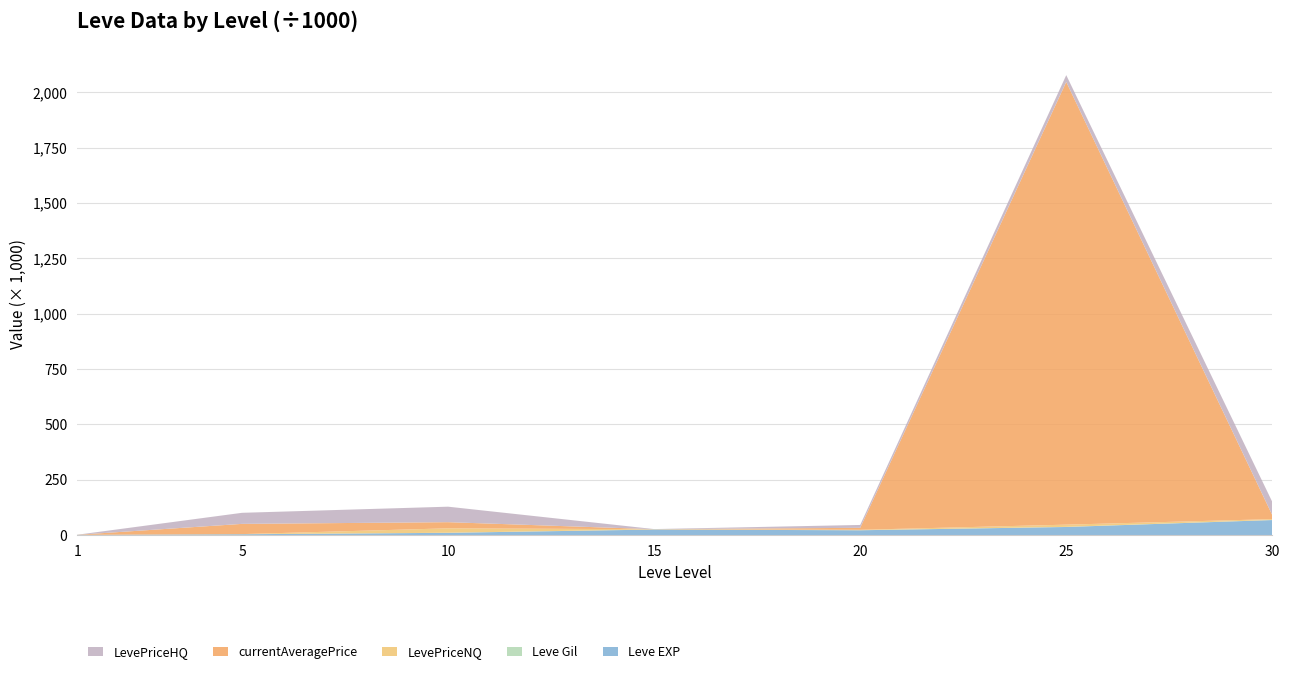

What is the highest value of the Leve EXP series?

67.7